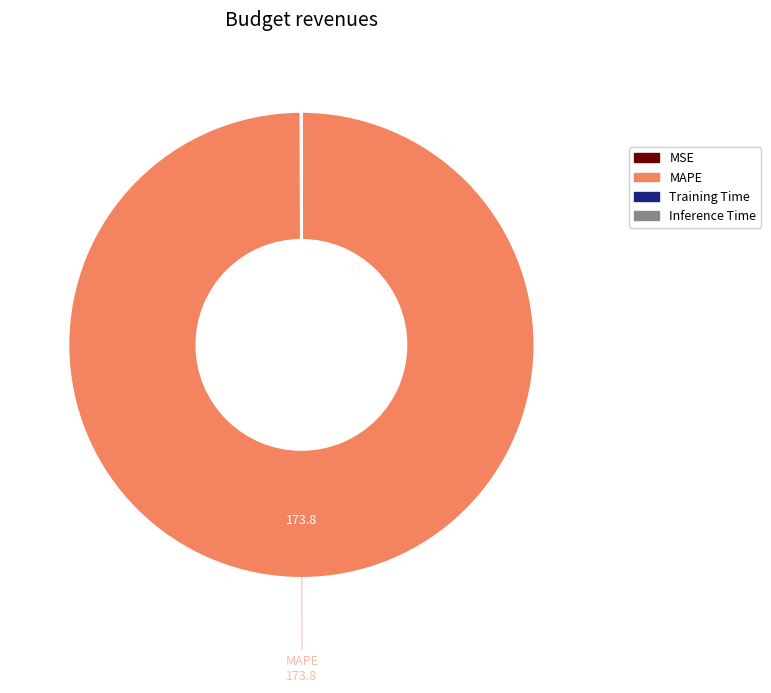

Does MAPE account for over 50% of the chart?

Yes